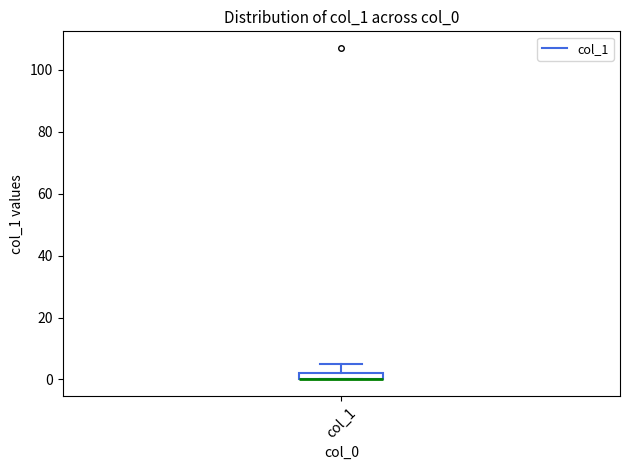

Where is the lower edge of the box for col_1 on the y-axis? The values are not printed on the chart, so give them approximately, as read against the axis.

0